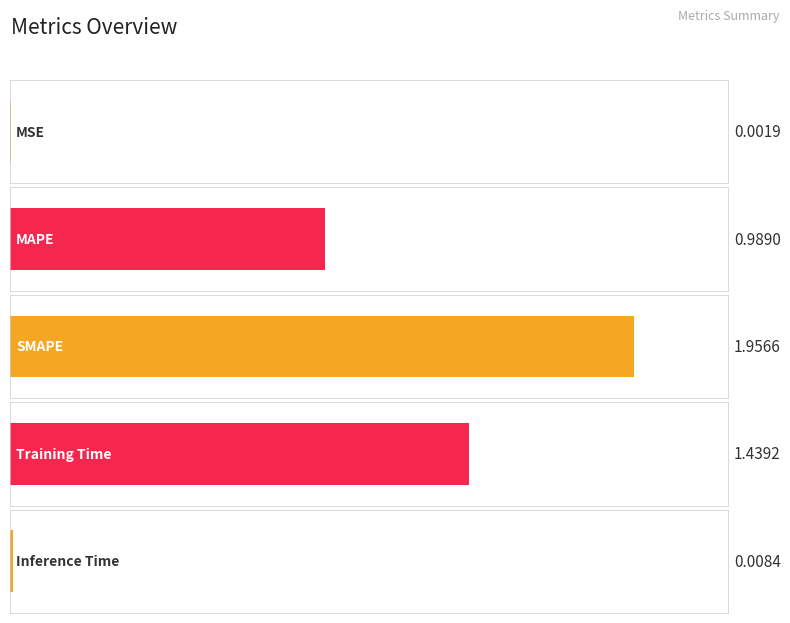

What position from the left is SMAPE?

3